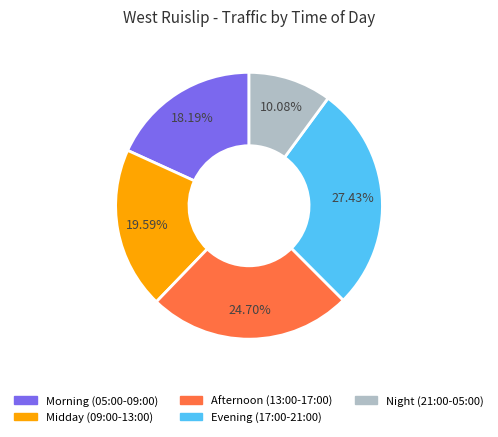

Combined, do Morning (05:00-09:00) and Midday (09:00-13:00) account for over 50%?

No